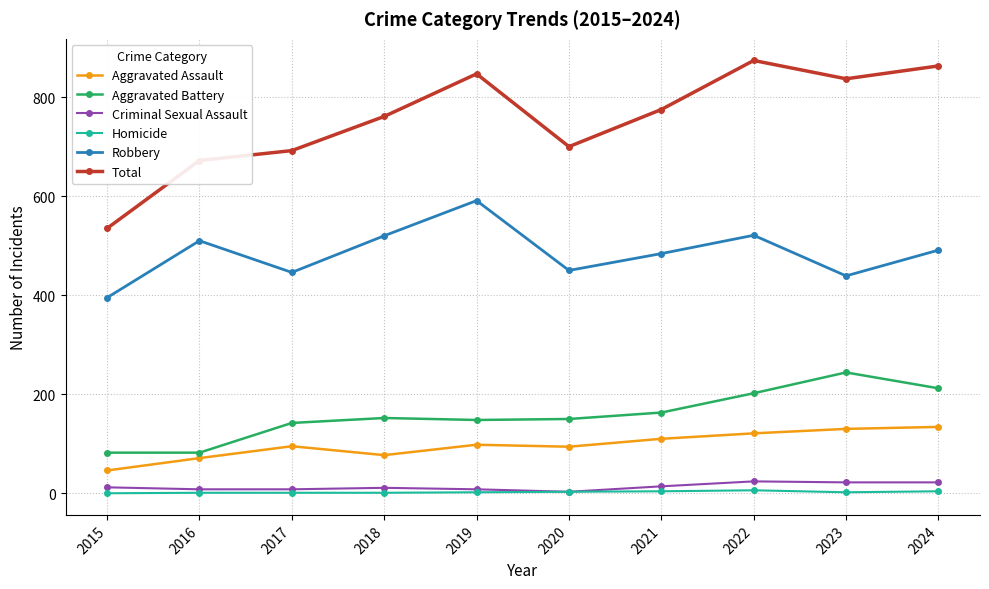

What value does the Total series have at 2024, to the nearest 5?

865